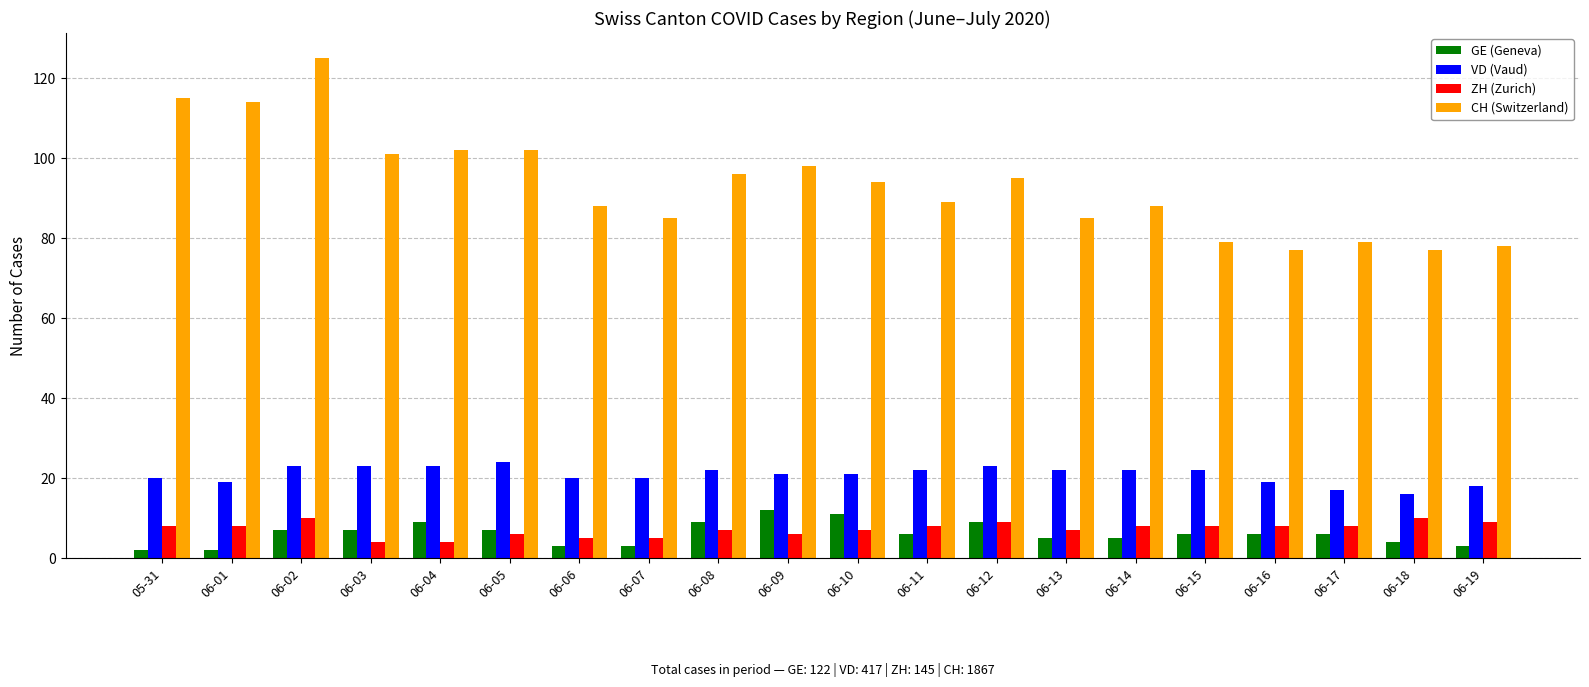

What are all the series names shown in the legend?

GE (Geneva), VD (Vaud), ZH (Zurich), CH (Switzerland)